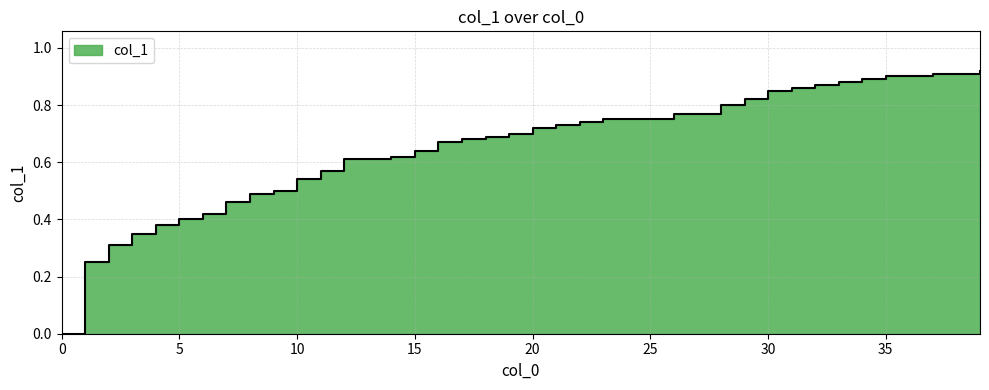

Reading left to right, transcribe all the data shown in this chart.

0.0	0.2	0.3	0.3	0.4	0.4	0.4	0.5	0.5	0.5	0.5	0.6	0.6	0.6	0.6	0.6	0.7	0.7	0.7	0.7	0.7	0.7	0.7	0.8	0.8	0.8	0.8	0.8	0.8	0.8	0.8	0.9	0.9	0.9	0.9	0.9	0.9	0.9	0.9	0.9